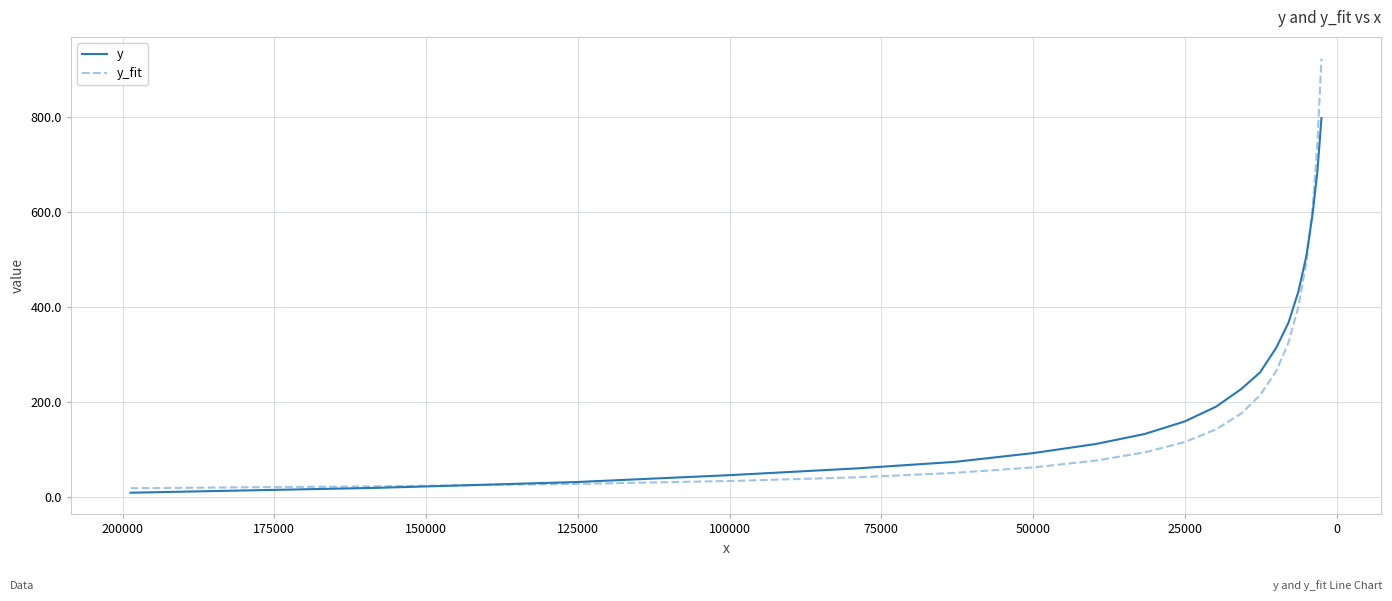

How many lines are shown in the chart?

2